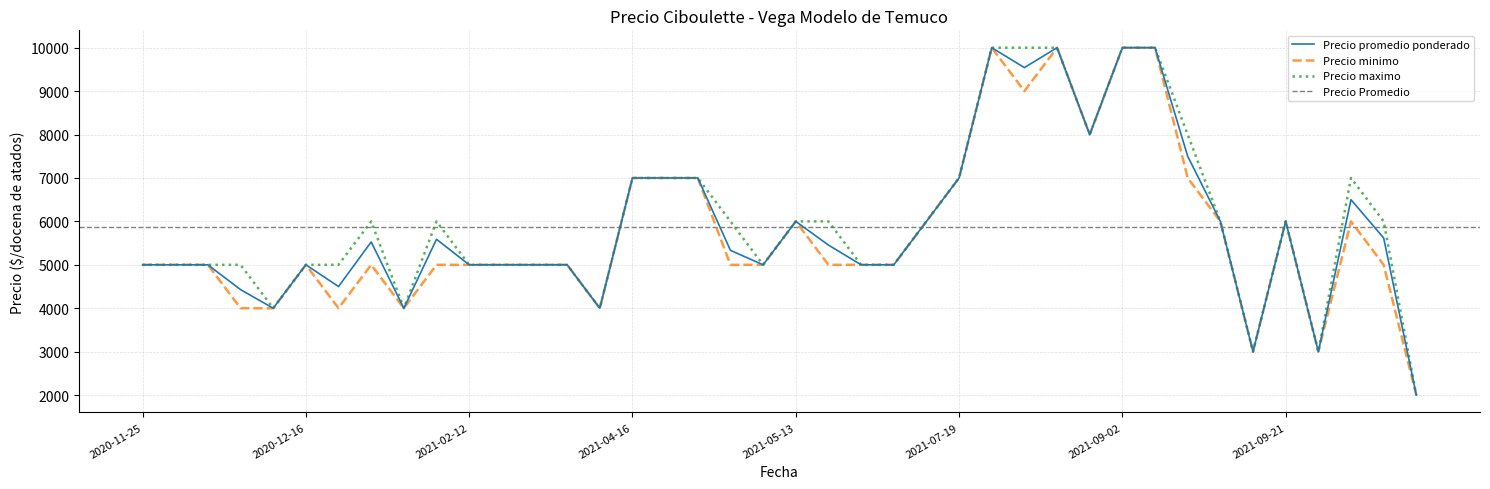

What is the maximum value for Precio promedio ponderado?

10000